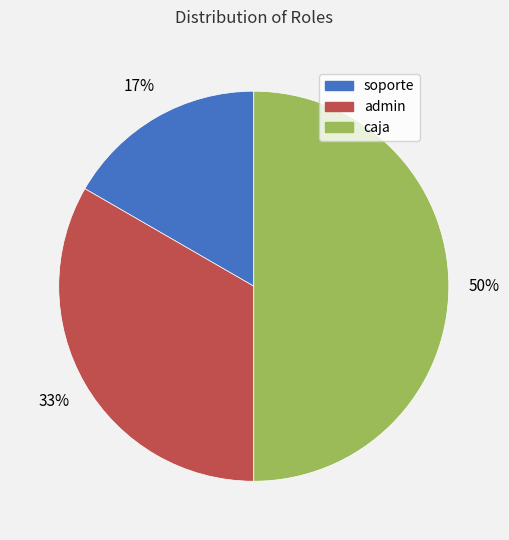

True or false: caja accounts for 36% of the total.

False